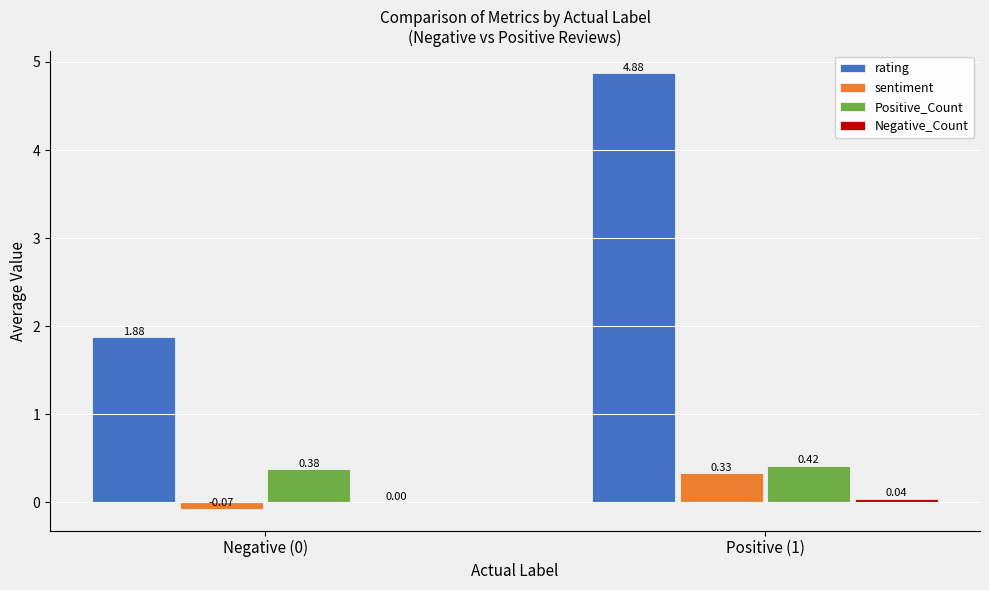

What is the total value across all series at Positive (1)?

5.7